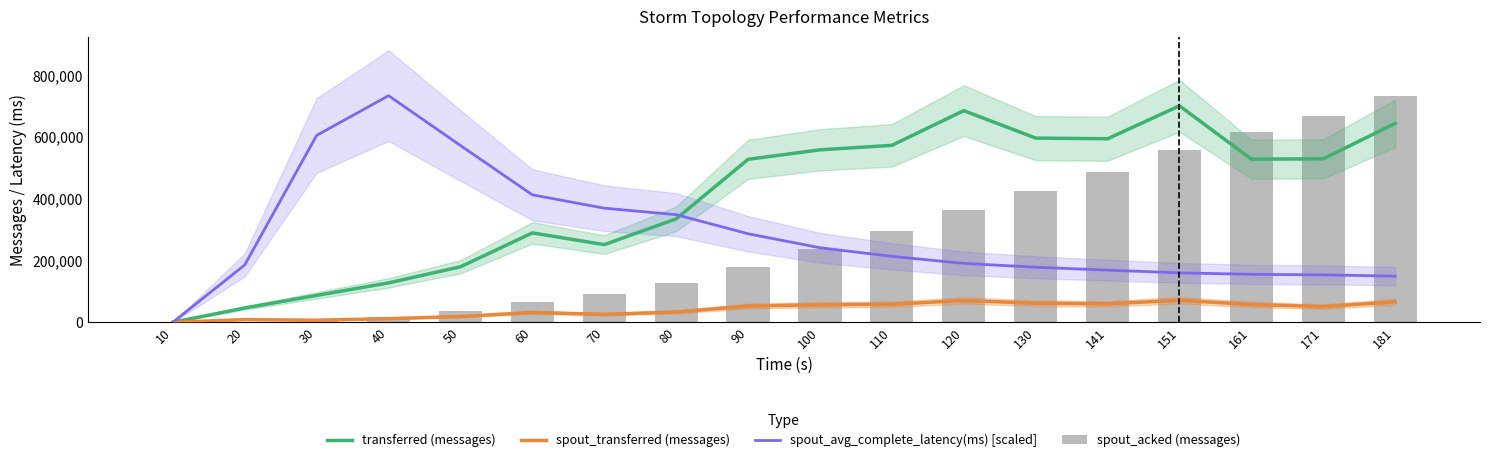

What value does the spout_transferred (messages) series have at 50?

18720.0